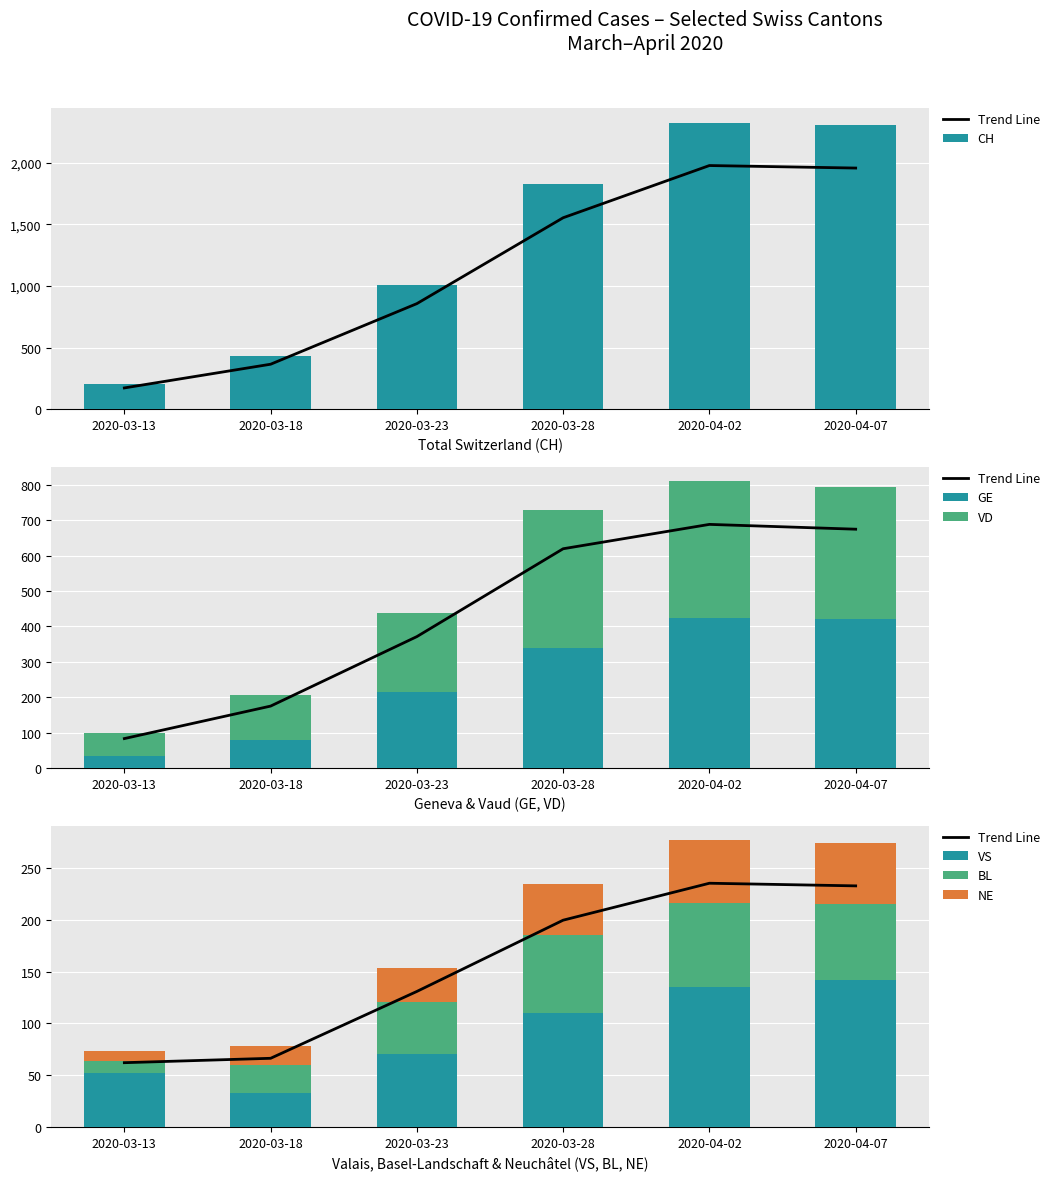

Is the value of VD at 2020-03-28 greater than the value of VS at 2020-03-18?

Yes